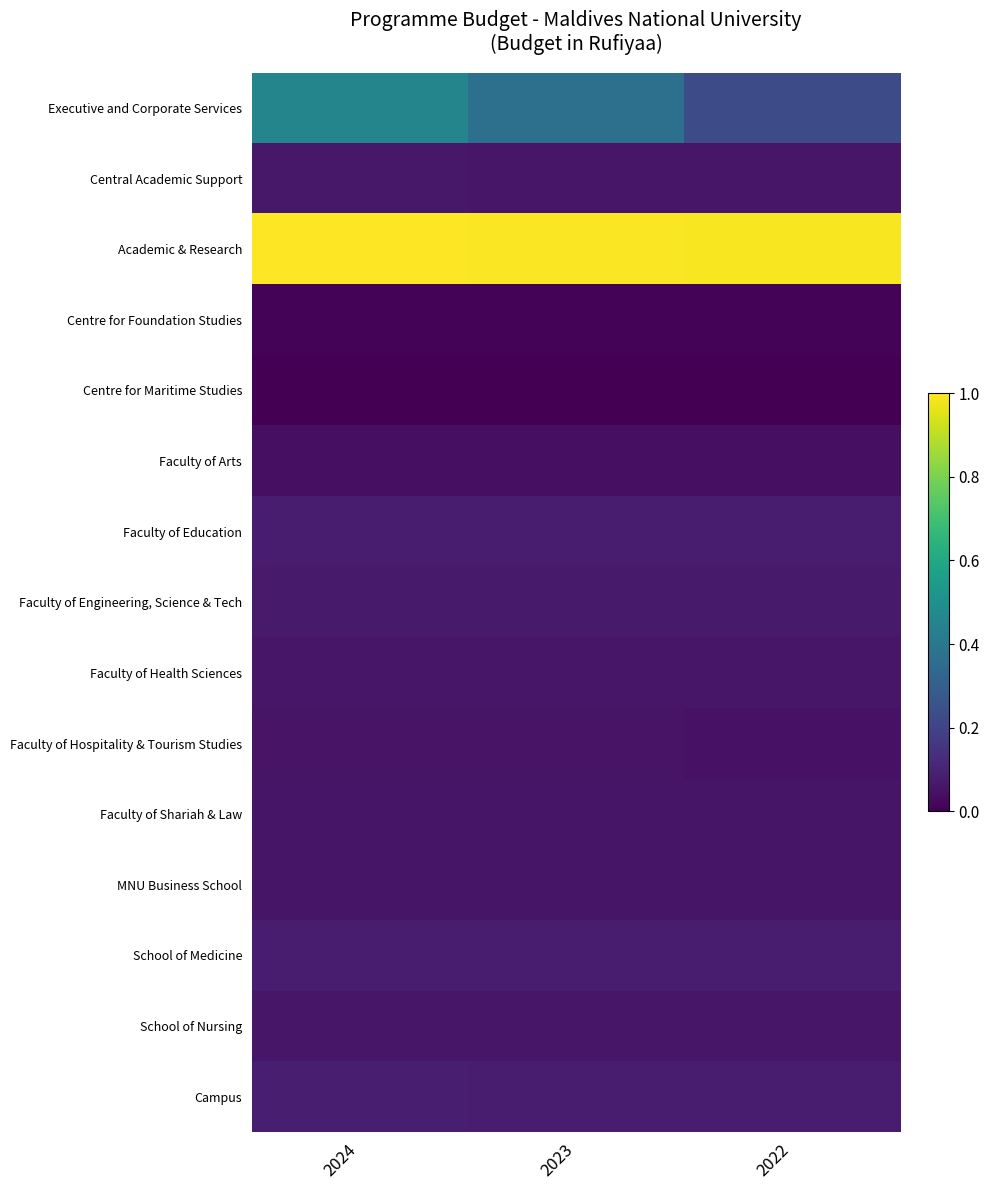

What is the spread (max minus min) of values at 2023?

1.0